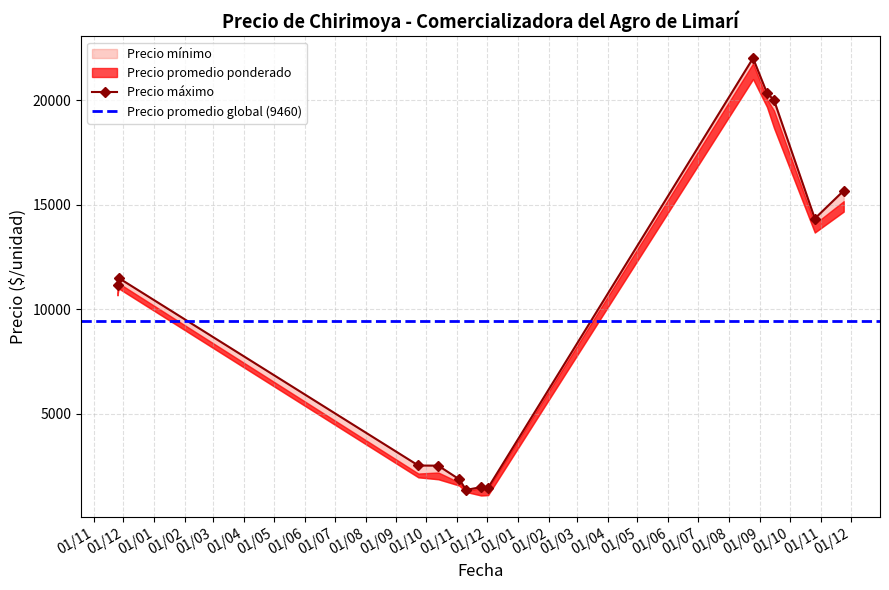

What is the difference between the Precio máximo values at 2021-12-02 and 2021-10-13?

1058